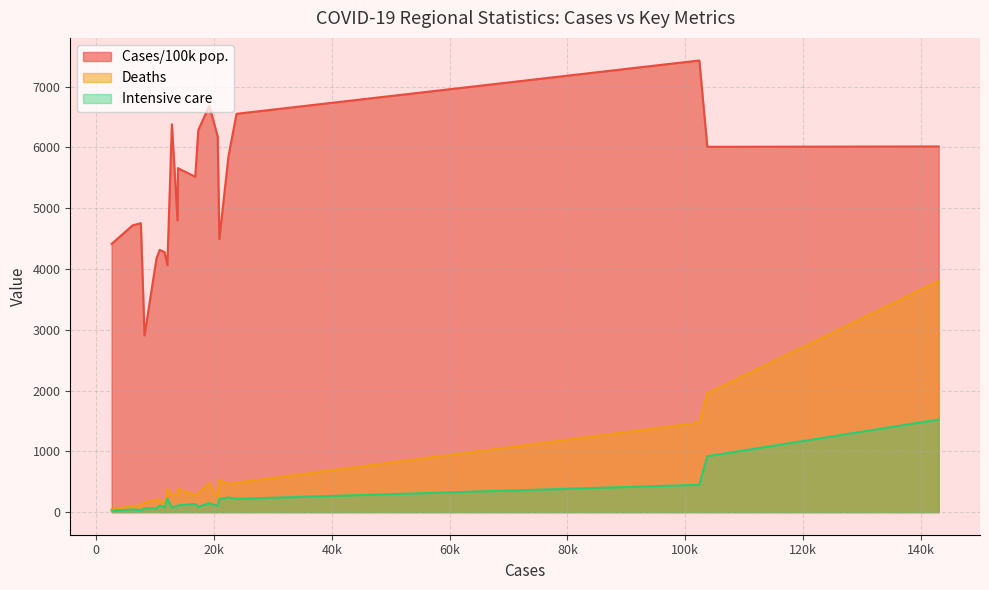

At which category does the chart reach its minimum across all series?

2634